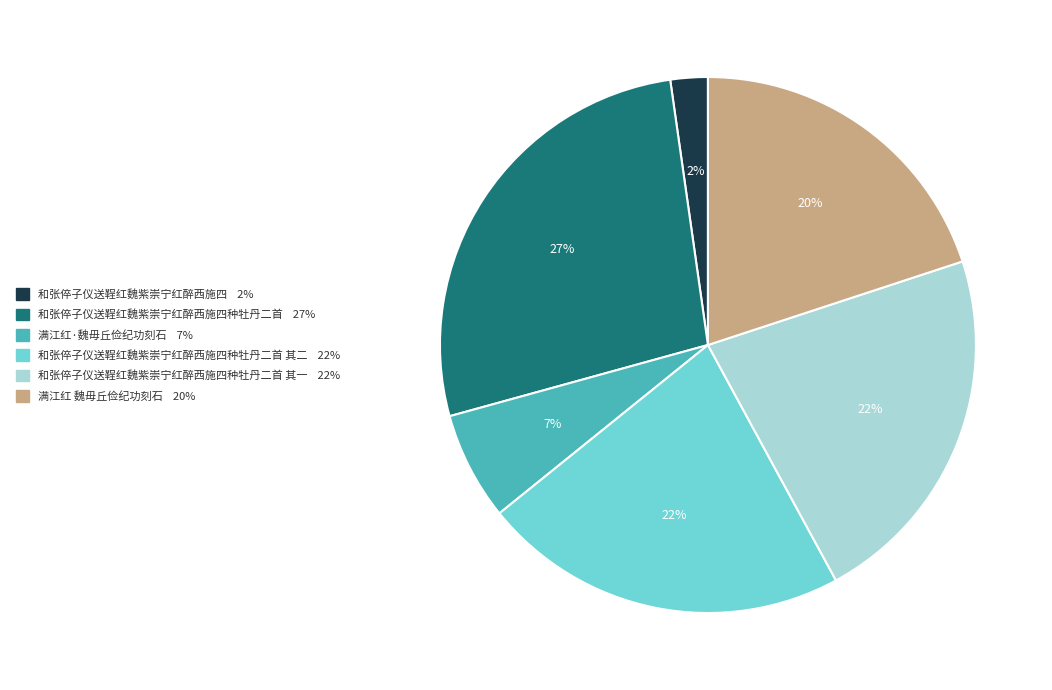

Between 和张倅子仪送鞓红魏紫崇宁红醉西施四 2% and 和张倅子仪送鞓红魏紫崇宁红醉西施四种牡丹二首 其二 22%, which is larger?

和张倅子仪送鞓红魏紫崇宁红醉西施四种牡丹二首 其二 22%